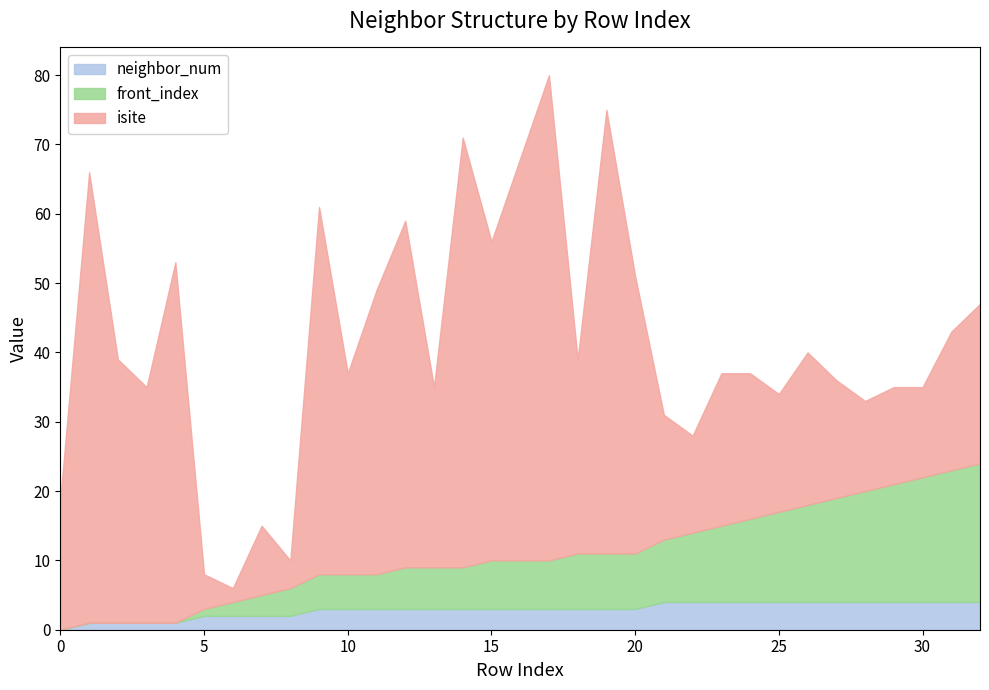

Which has a higher value, 5 or 31?

31